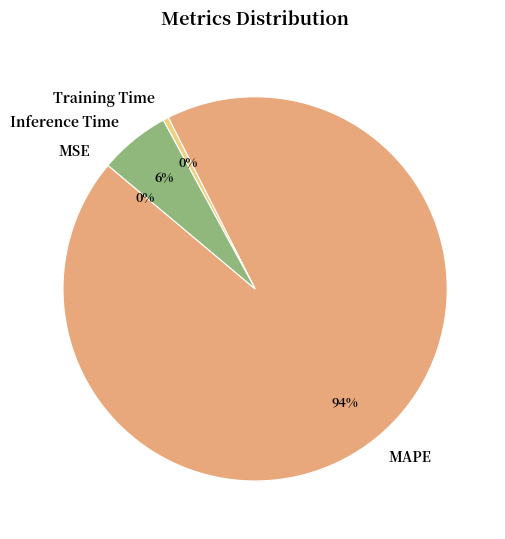

What is the change in value from MSE to Inference Time?

+1.1